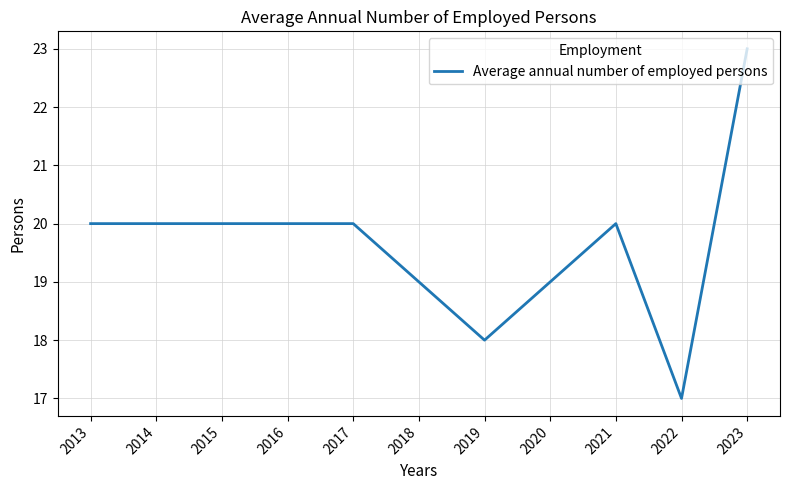

What is the maximum value shown in the chart?

23